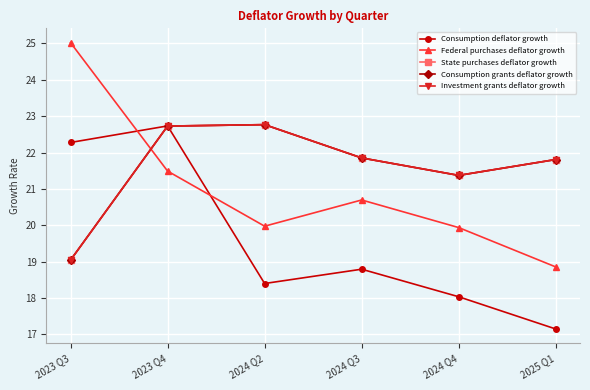

Does the chart have visible grid lines?

Yes